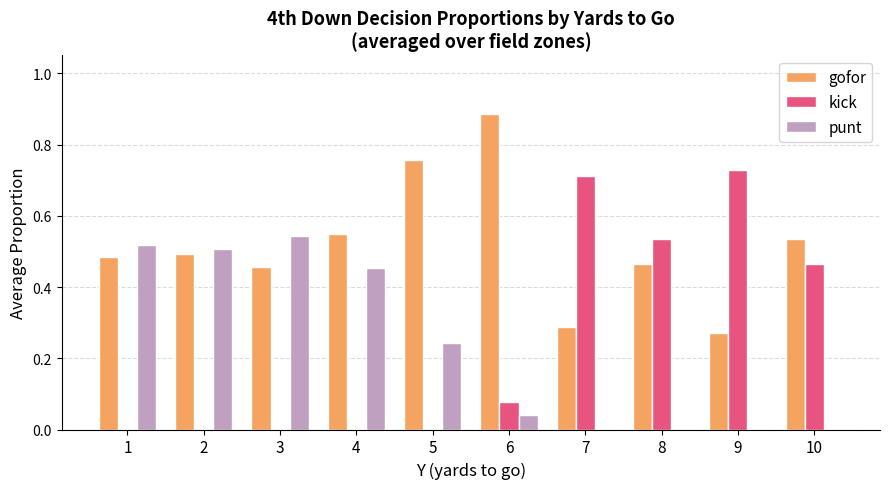

What is the sum of all punt values?

2.3